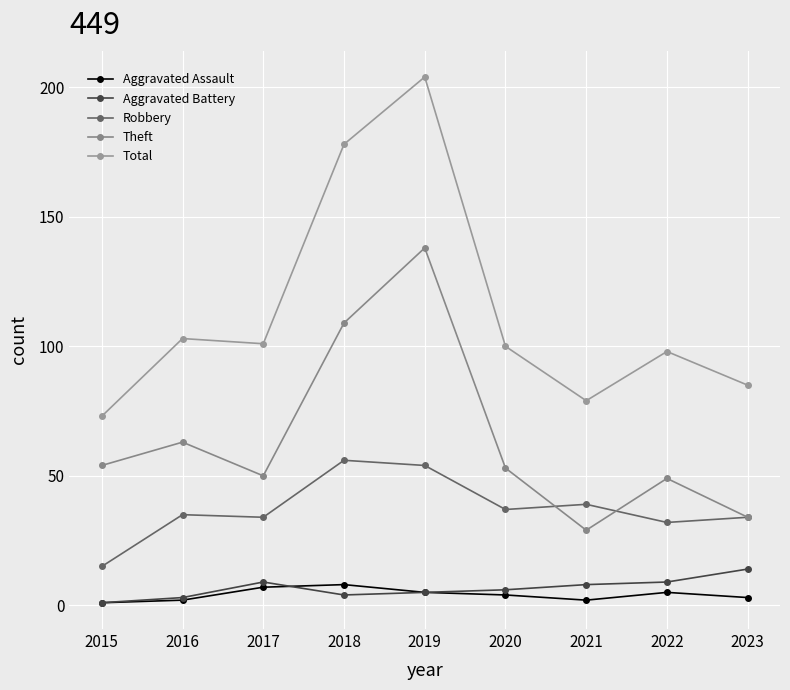

At how many categories does at least one series exceed 128?

2